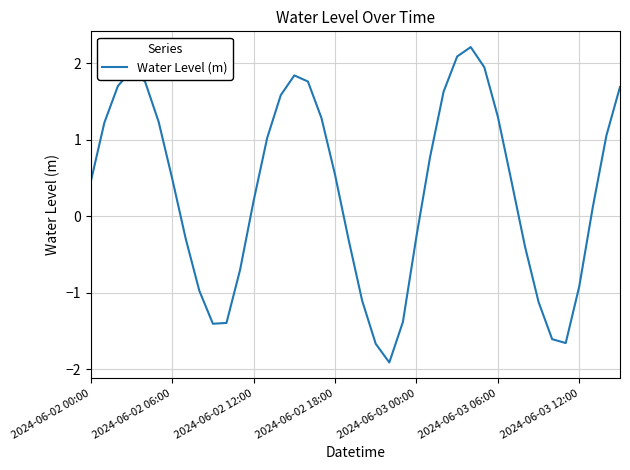

What is the greatest value displayed?

2.2